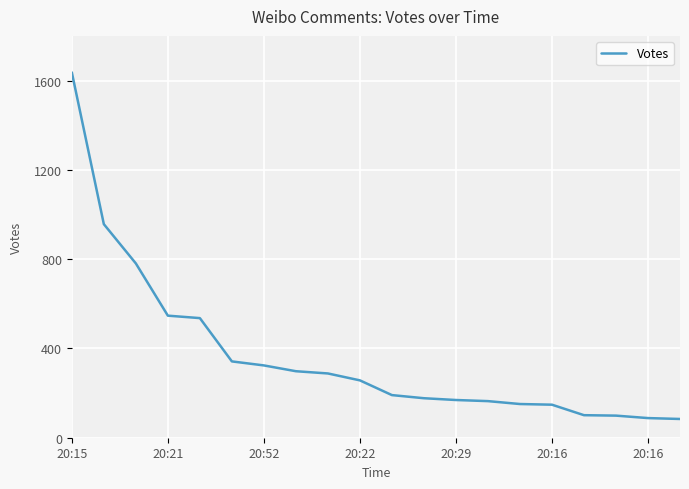

What is the difference between the maximum and minimum values?

1553